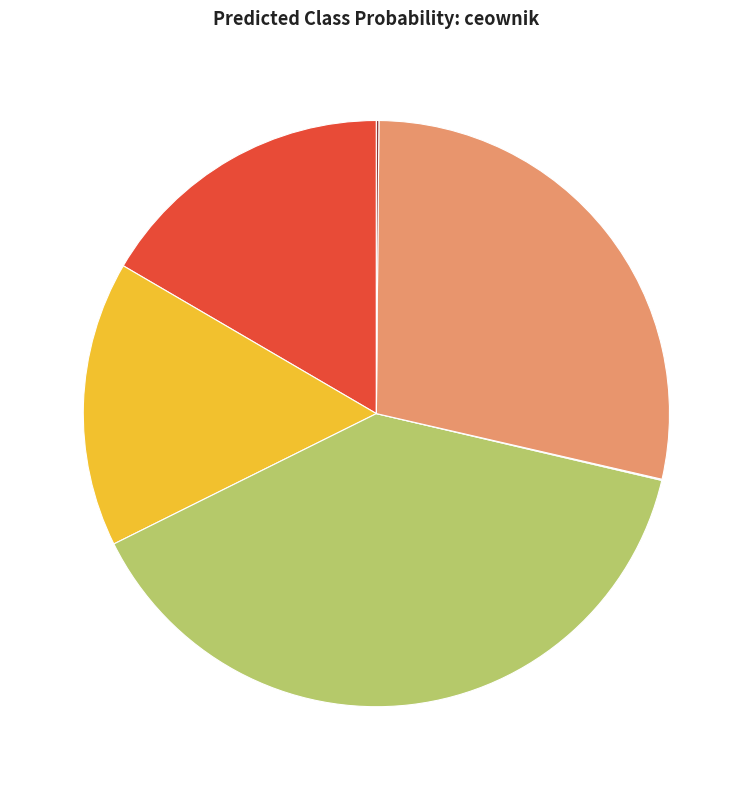

Is there any slice that represents more than half of the pie?

No